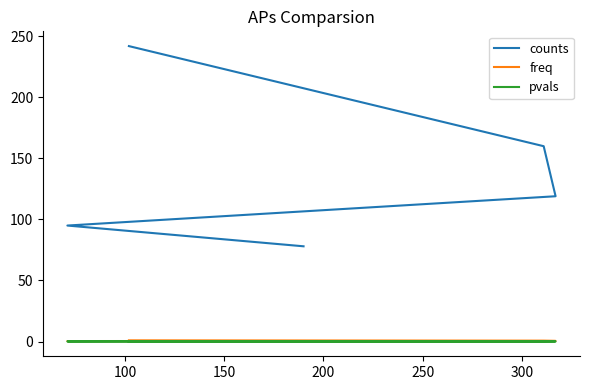

Where do pvals and freq first cross each other?

200 and 250